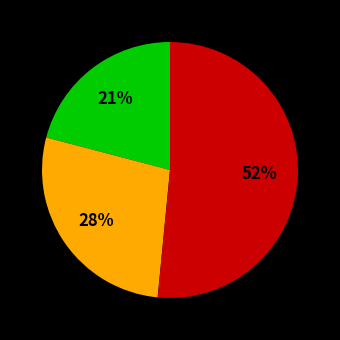

To the nearest percent, what is the difference between the largest and smallest slice percentages?

31%